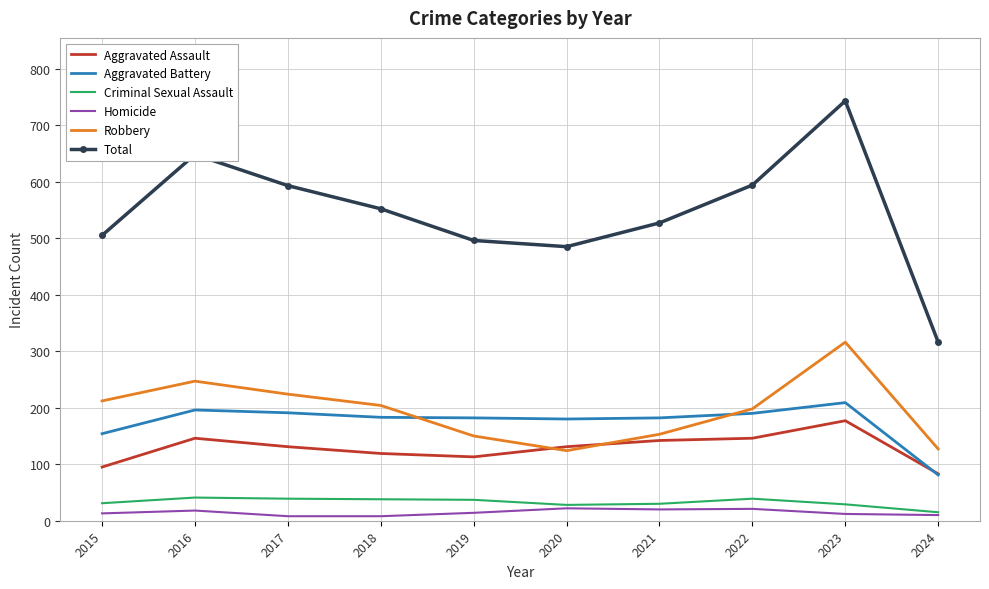

The value of Aggravated Assault at 2024 is 83. True or false?

True